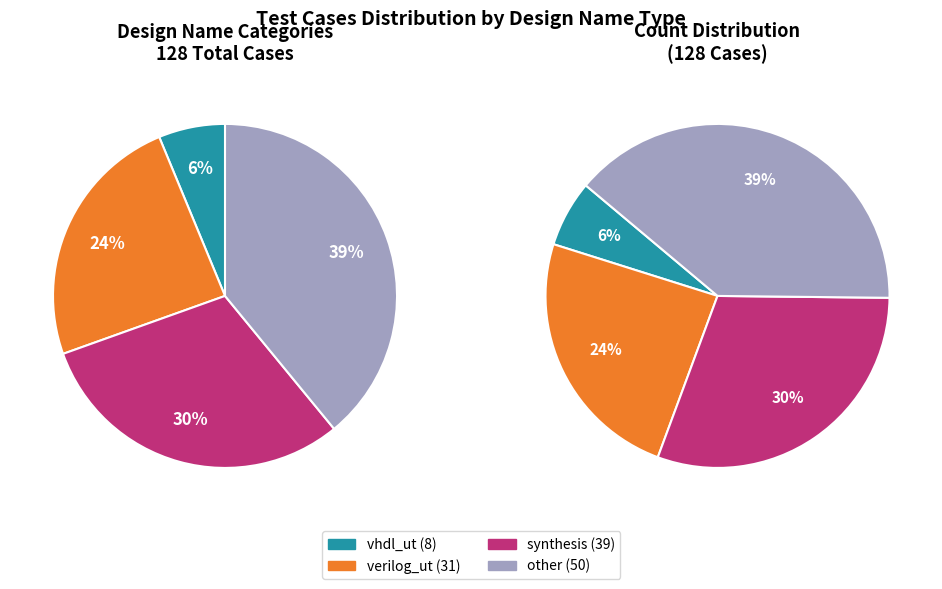

How many slices are in this pie chart?

4